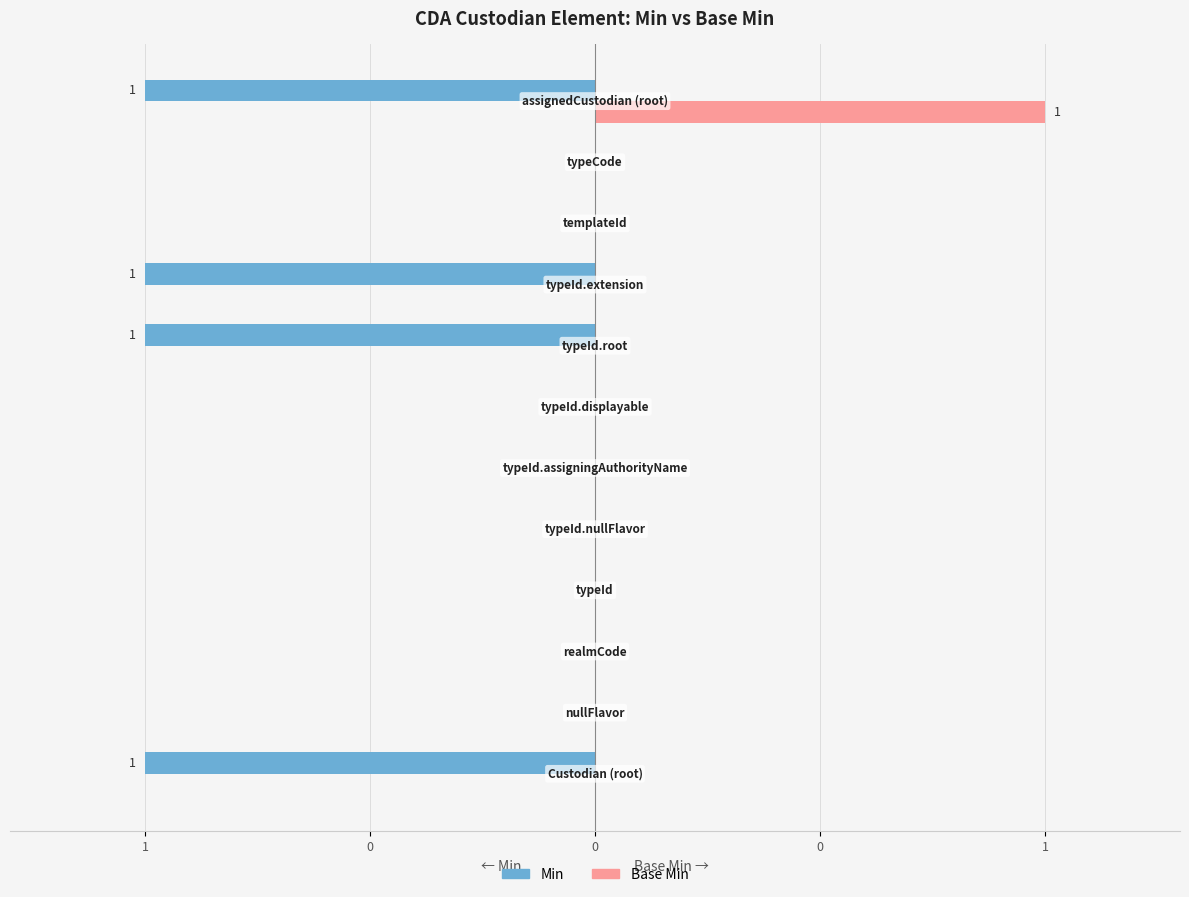

What are all the series names shown in the legend?

Min, Base Min